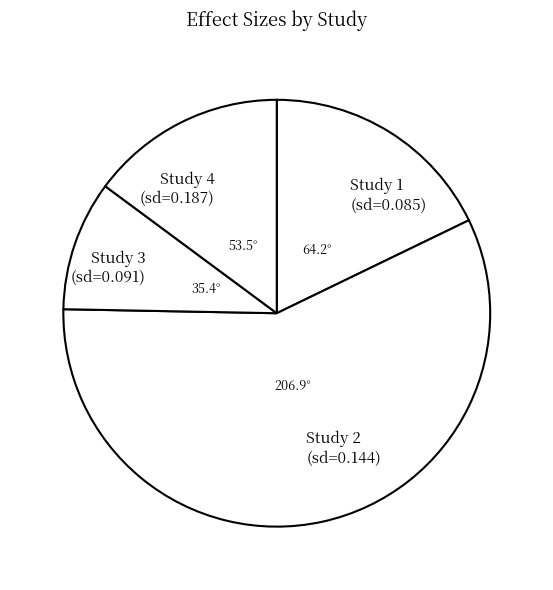

How many segments does this pie chart have?

4